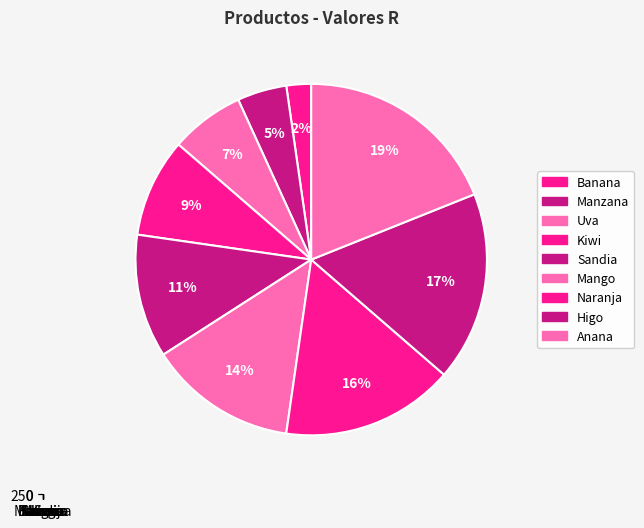

True or false: Anana accounts for 19% of the total.

True